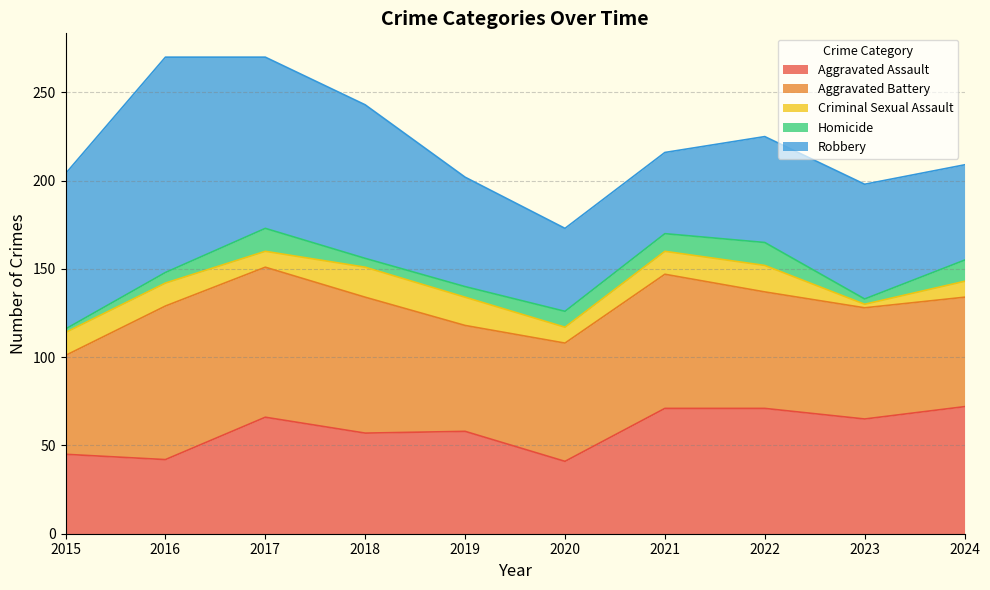

True or false: Criminal Sexual Assault and Robbery intersect in this chart.

False